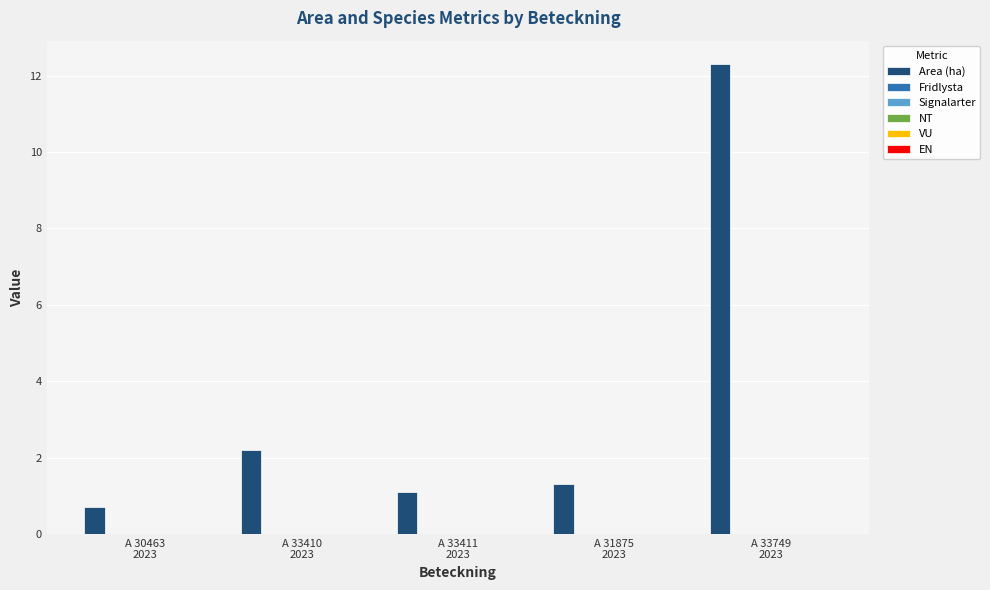

What is the sum of all values?

17.6